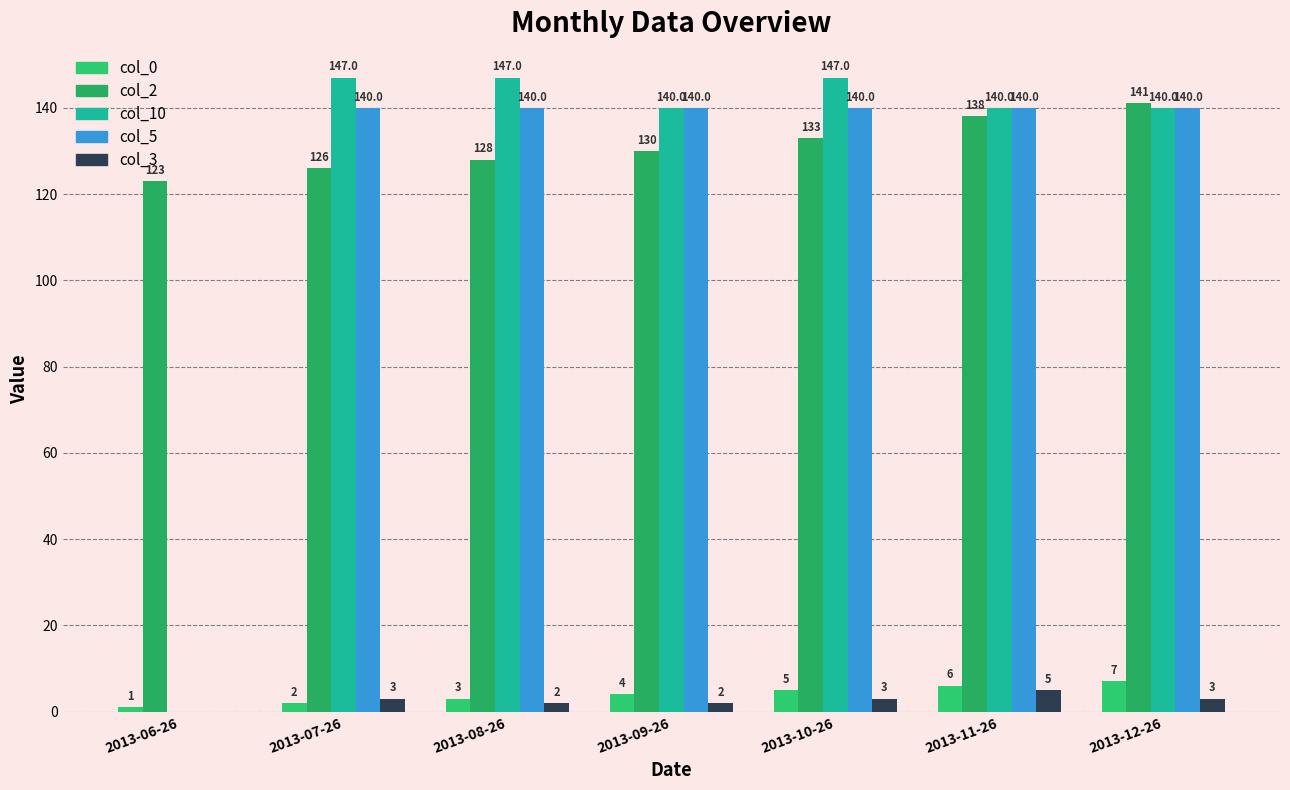

Reading left to right, extract all data points from this chart.

col_0: 1	2	3	4	5	6	7
col_2: 123	126	128	130	133	138	141
col_10: 0	147	147	140	147	140	140
col_5: 0	140	140	140	140	140	140
col_3: 0	3	2	2	3	5	3